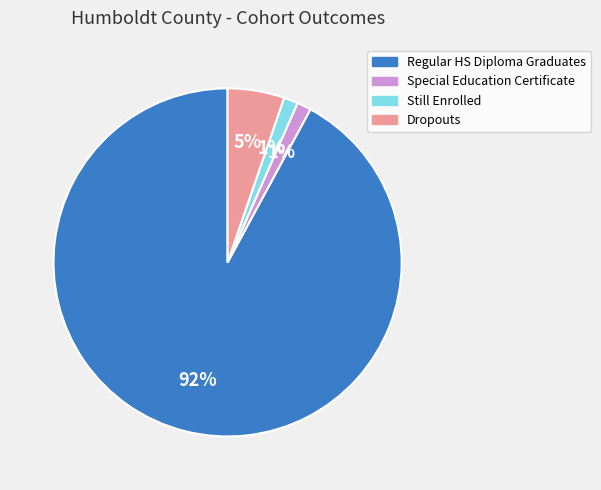

Does any single category account for the majority?

Yes